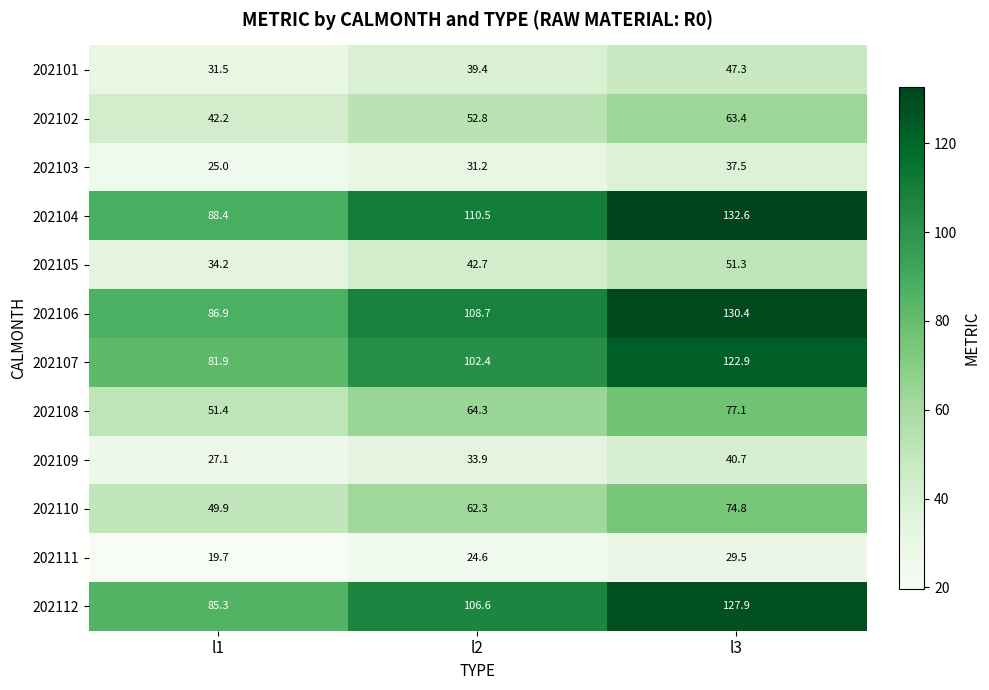

The 202101 series shows 43.7 at l1. True or false?

False